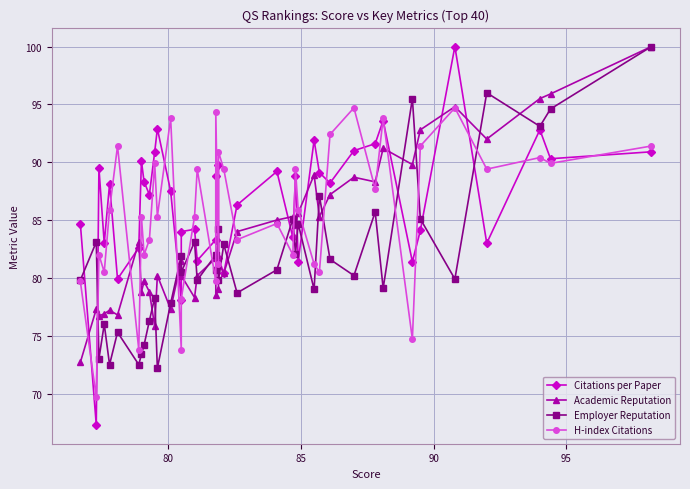

Does the chart display data point markers on the line(s)?

Yes